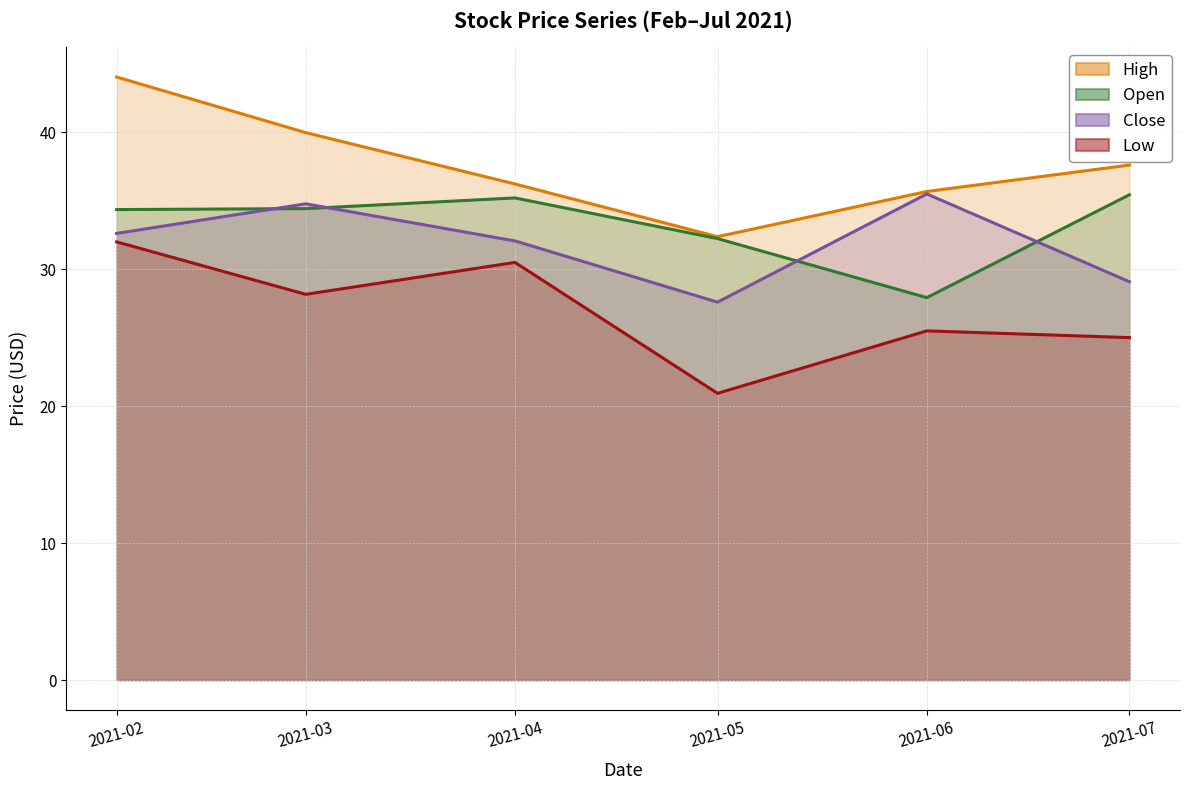

Which category has the highest value across all series?

2021-02